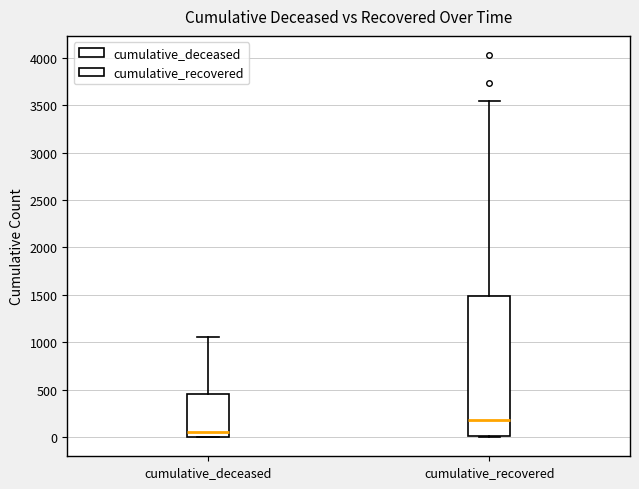

Reading left to right, transcribe this box plot: for each box, give where its median line is, the range the box spans, and where its two whiskers end, as read against the y-axis. The values are not printed on the chart, so give them approximately, as read against the axis.

cumulative_deceased: median 50, box 0 to 450, whiskers 0 to 1050
cumulative_recovered: median 200, box 0 to 1500, whiskers 0 to 3550